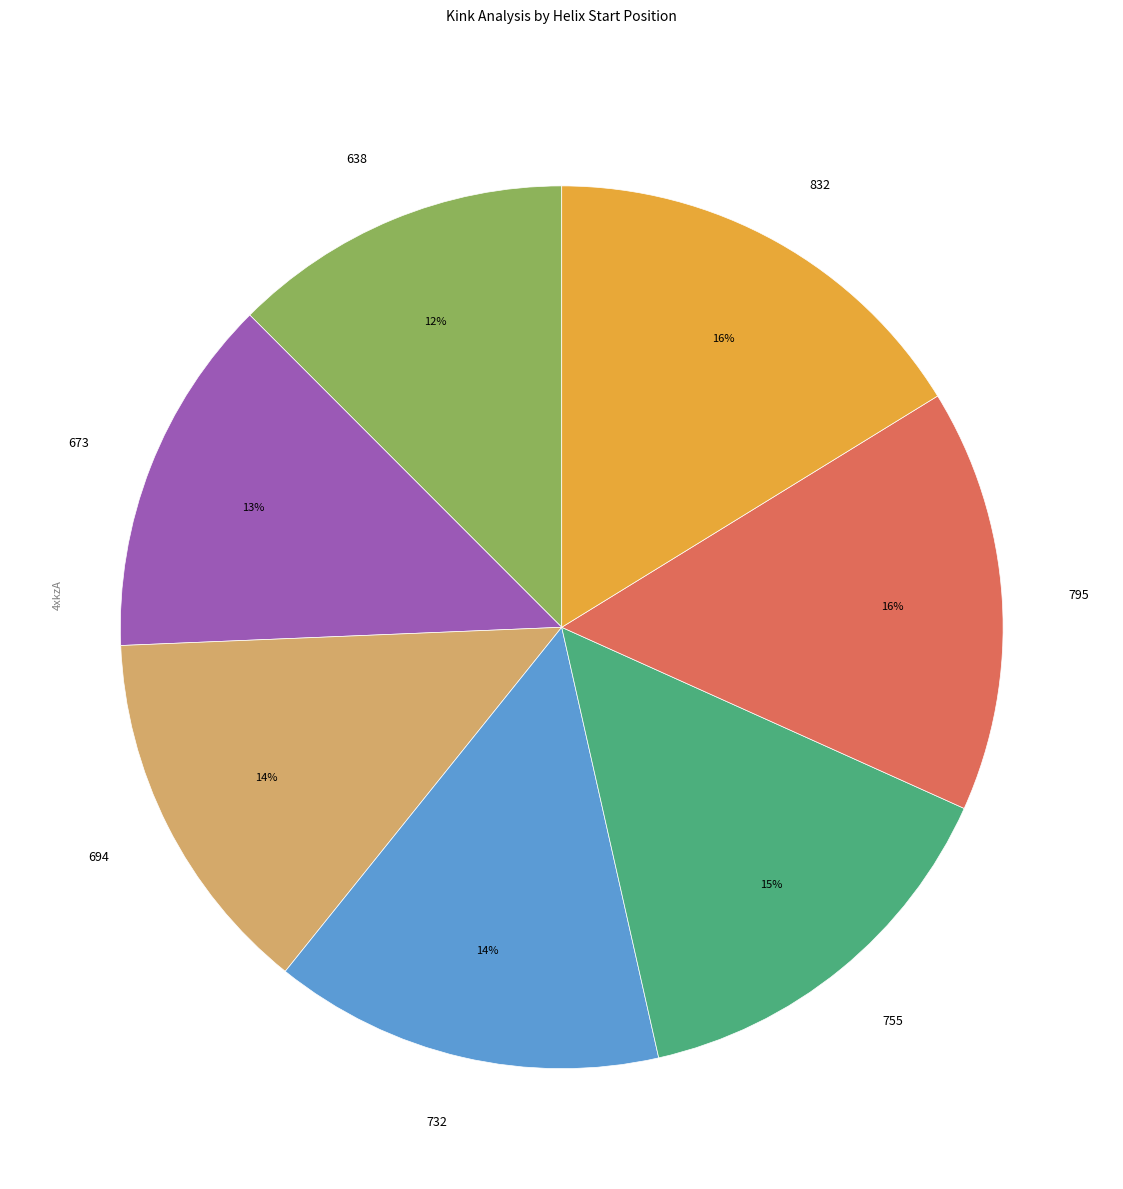

Which has a higher value, 832 or 694?

832